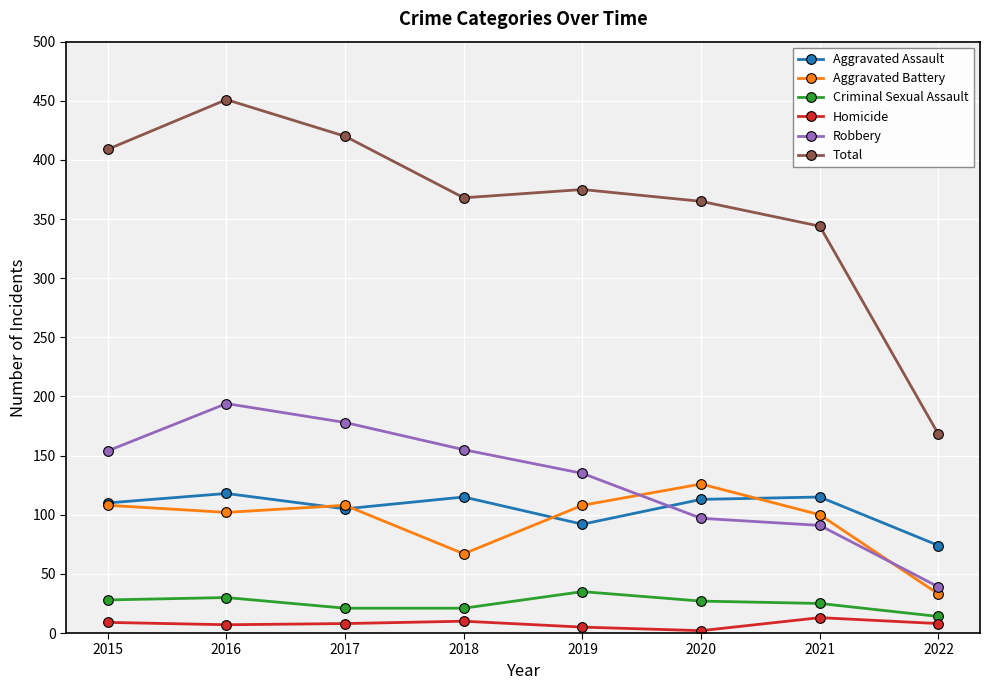

Is it true that Homicide equals 9 at 2015?

True